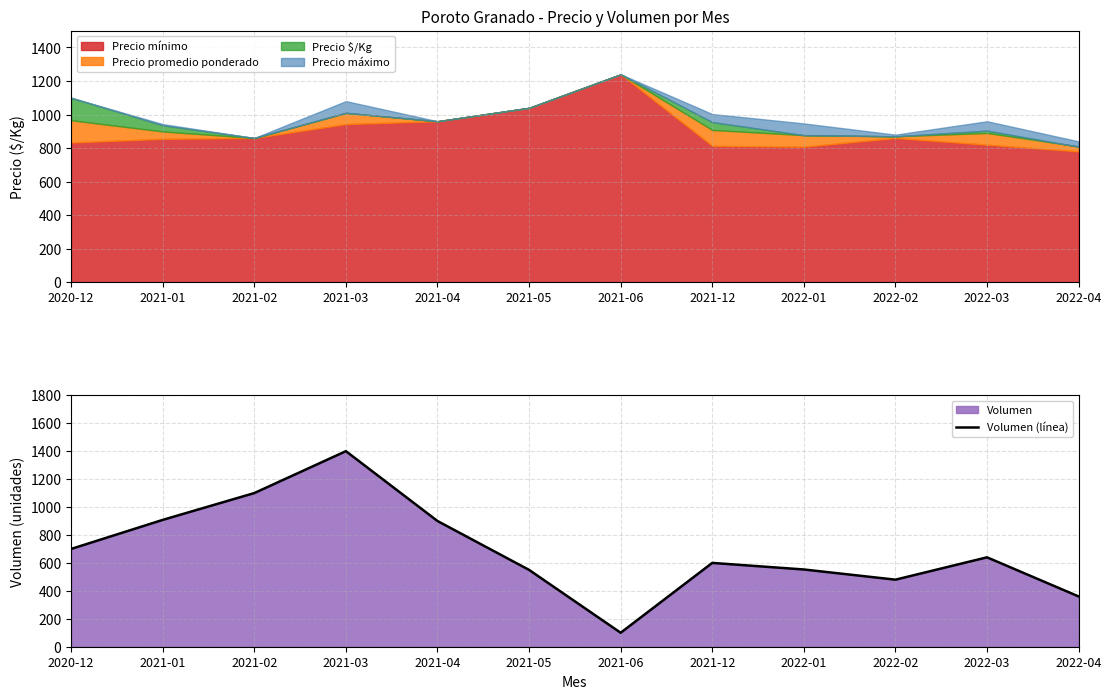

List the labels in order of value, largest first.

2021-03, 2021-02, 2021-01, 2021-04, 2020-12, 2022-03, 2021-12, 2022-01, 2021-05, 2022-02, 2022-04, 2021-06